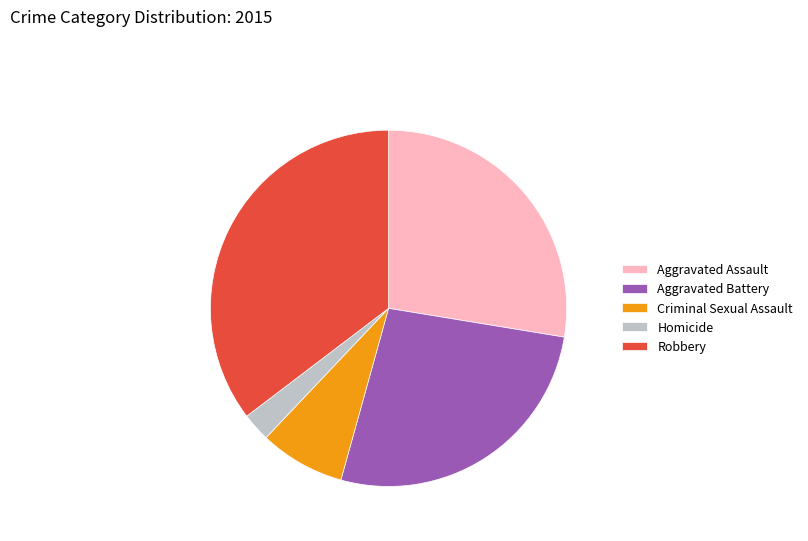

Is there a majority slice in this chart?

No